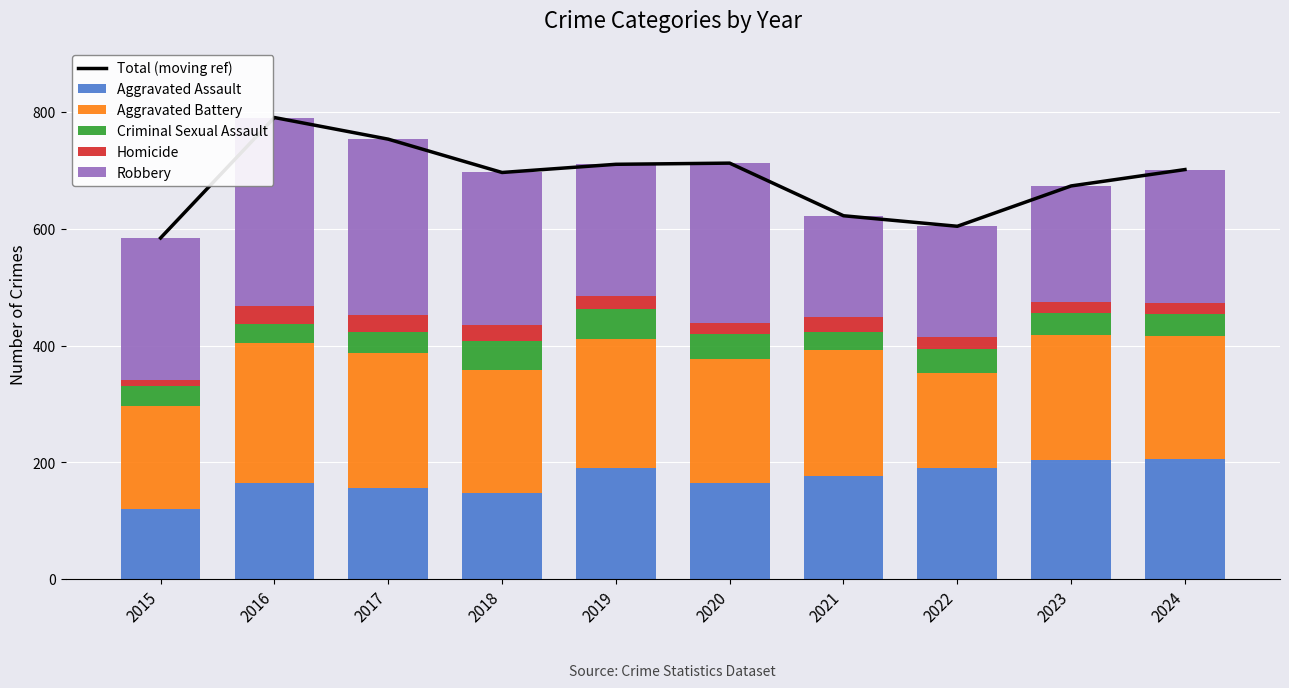

What is the spread (max minus min) of values at 2016?

759